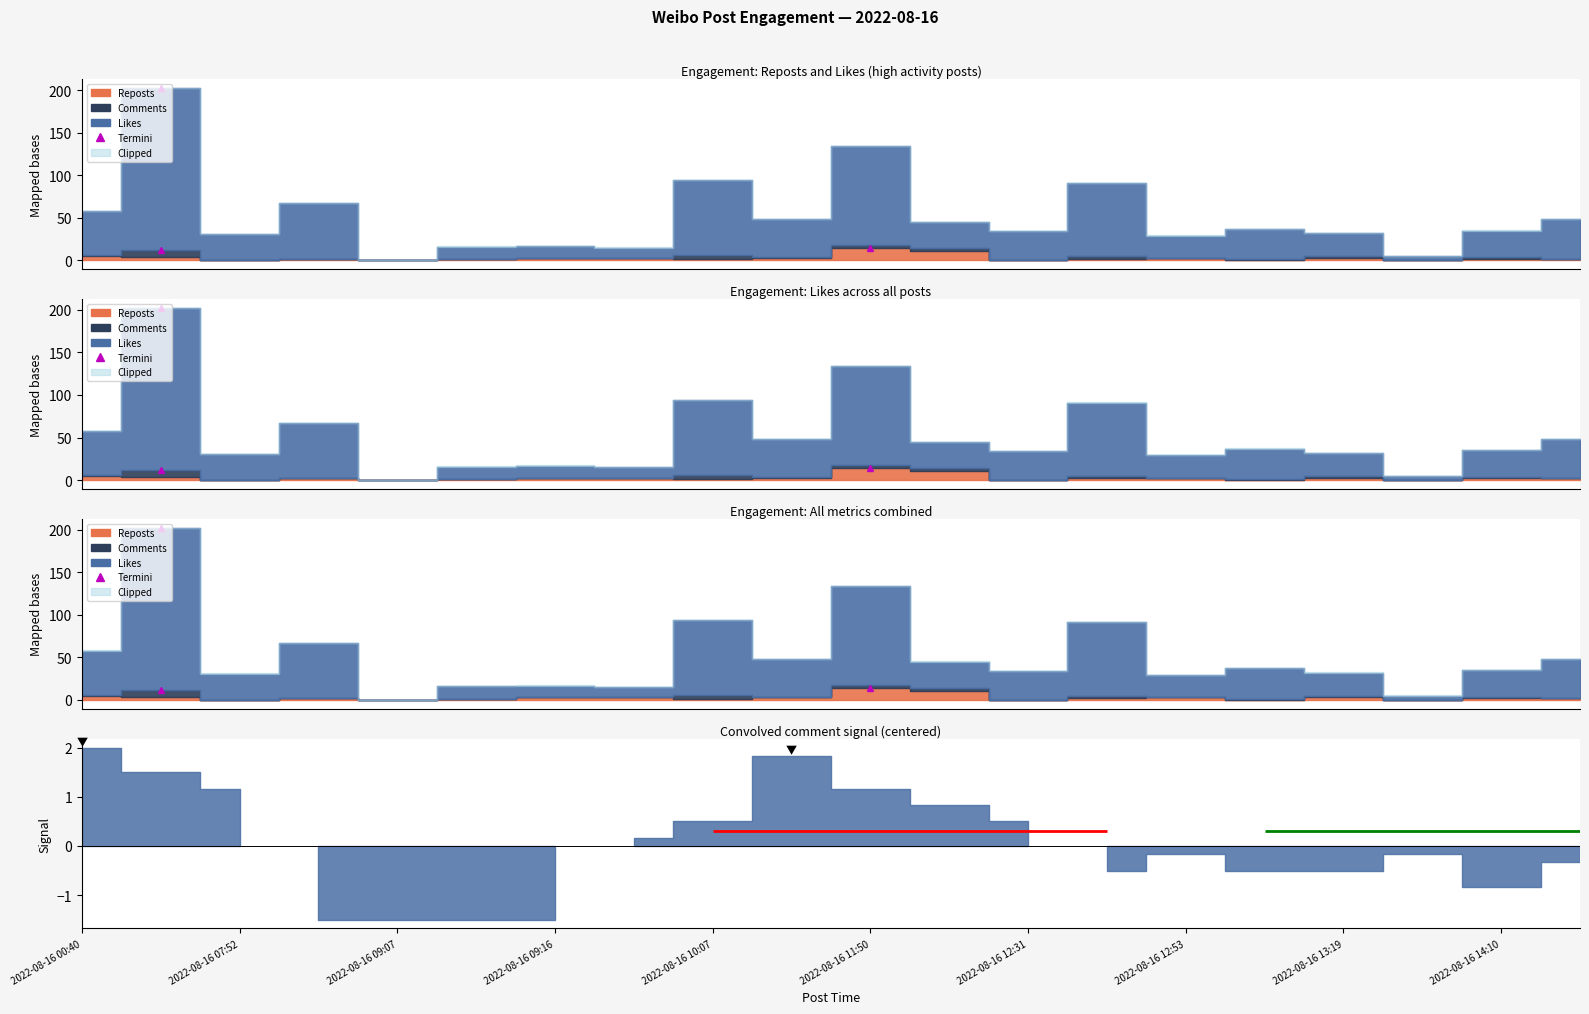

Reading right to left, what are all the values shown in this chart?

Reposts: 2	2	0	3	0	3	2	0	11	14	3	1	3	3	1	0	2	0	4	5
Likes: 46	31	5	27	36	26	86	34	31	116	44	88	12	14	15	0	65	31	190	52
Comments: 0	2	0	2	1	0	3	0	3	4	1	5	0	0	0	0	0	0	8	1